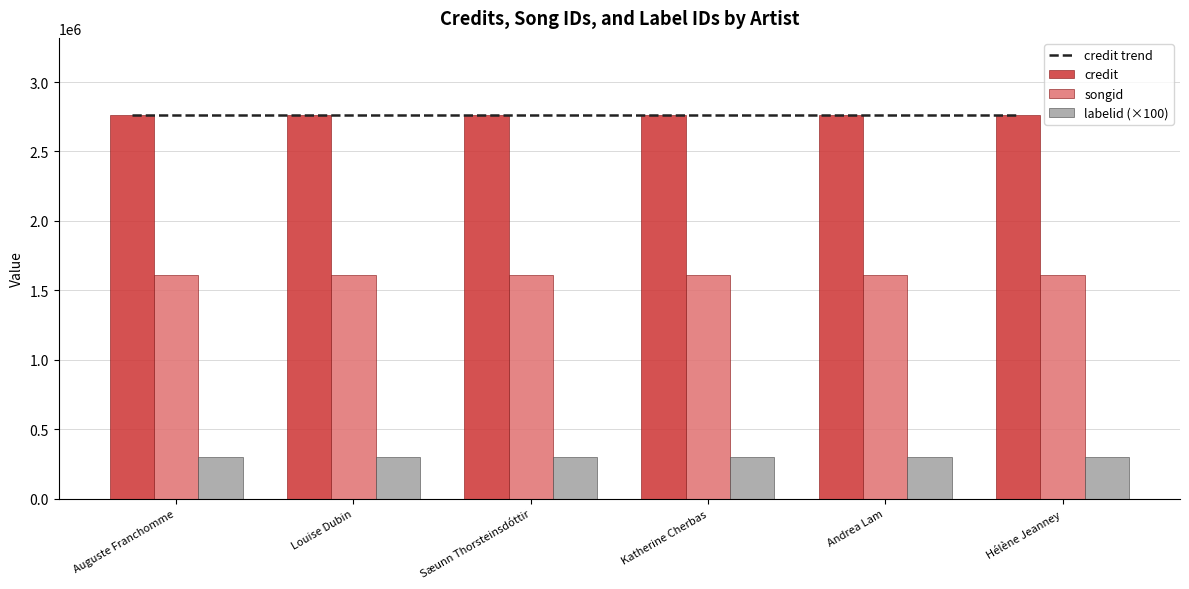

Between Louise Dubin and Andrea Lam, which series saw the biggest shift?

credit trend